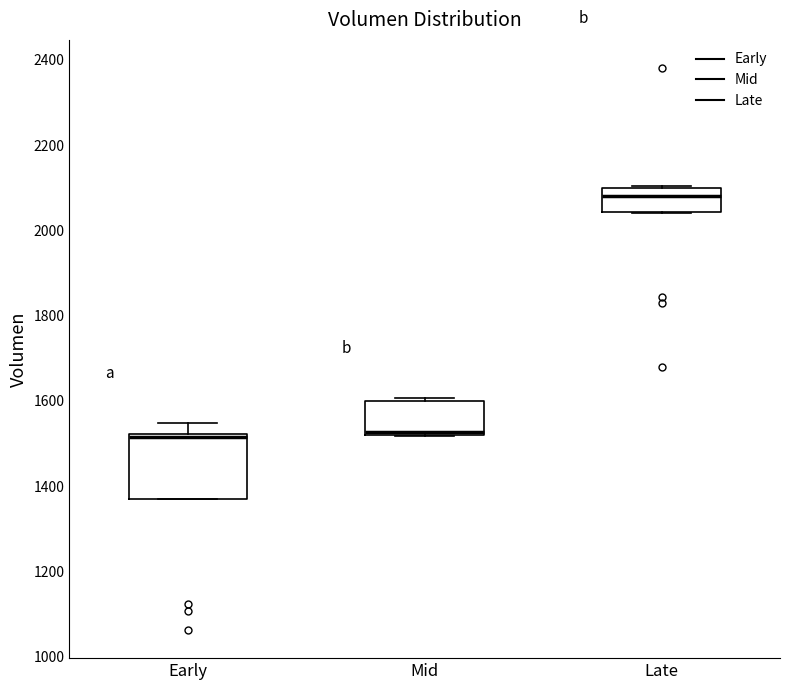

Which box's median line is the highest?

Late